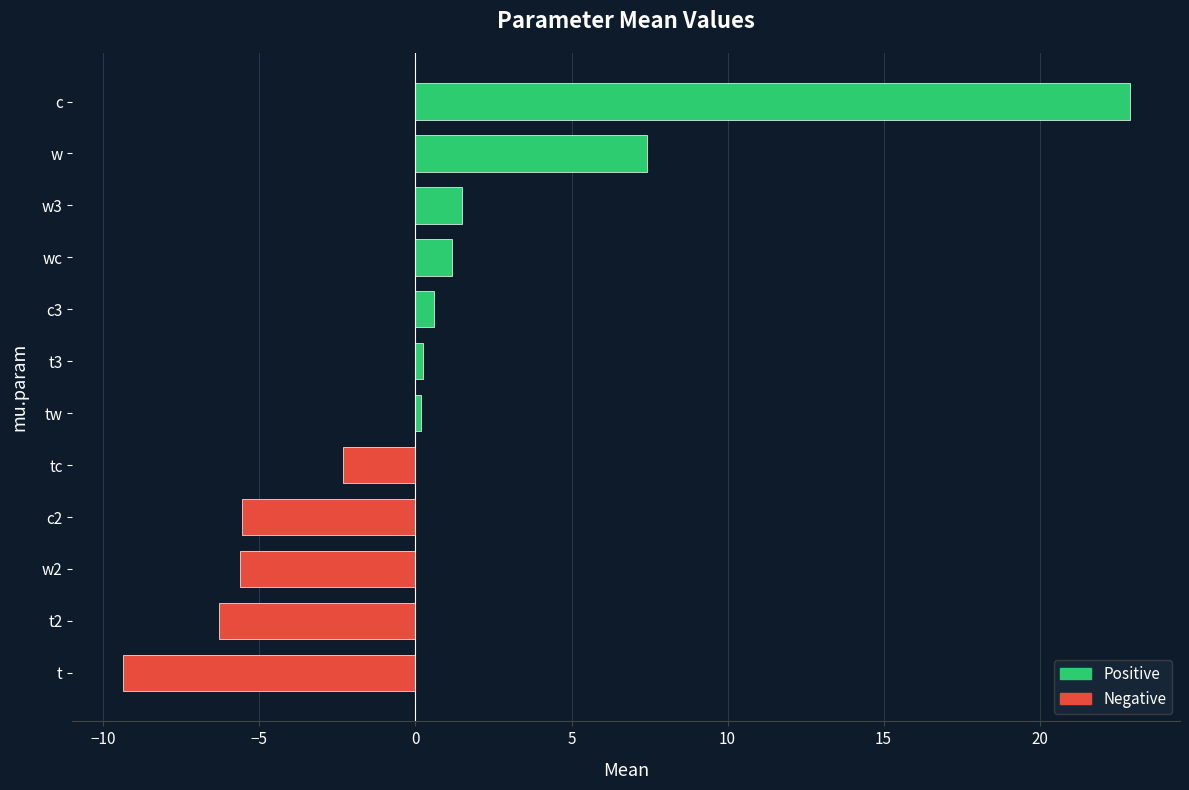

How many series are shown in this chart?

1